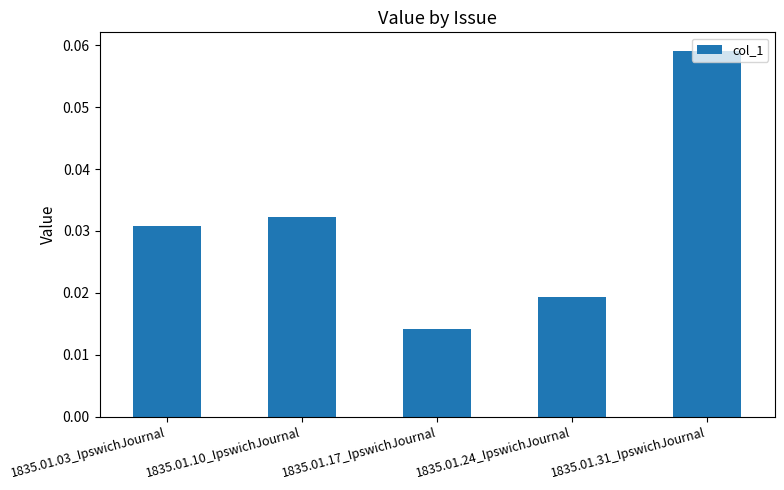

How many series are shown in this chart?

1